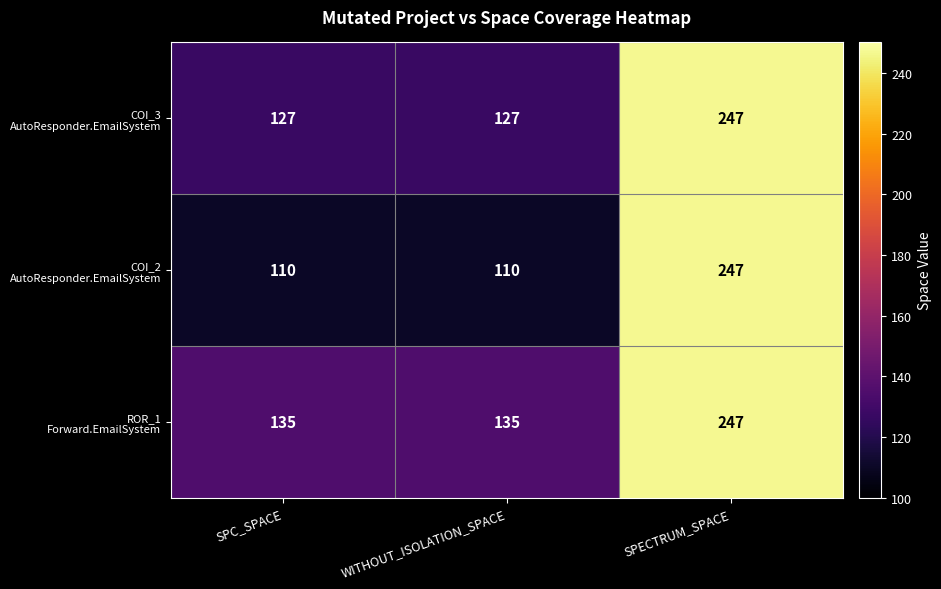

What is the difference between the highest and lowest values at SPC_SPACE?

25